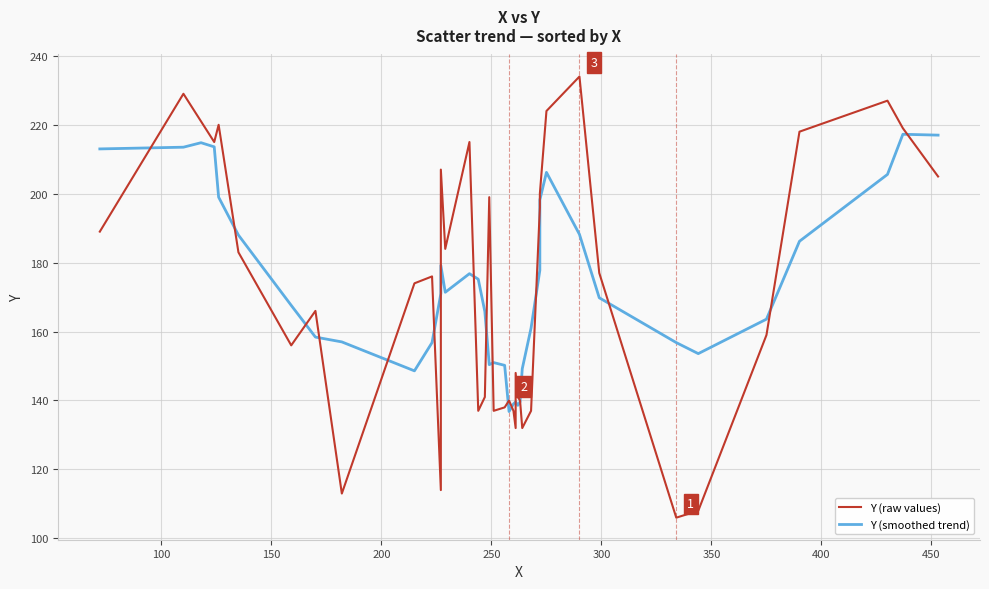

What is the difference between the maximum and second lowest values in the Y (smoothed trend) series?

78.7